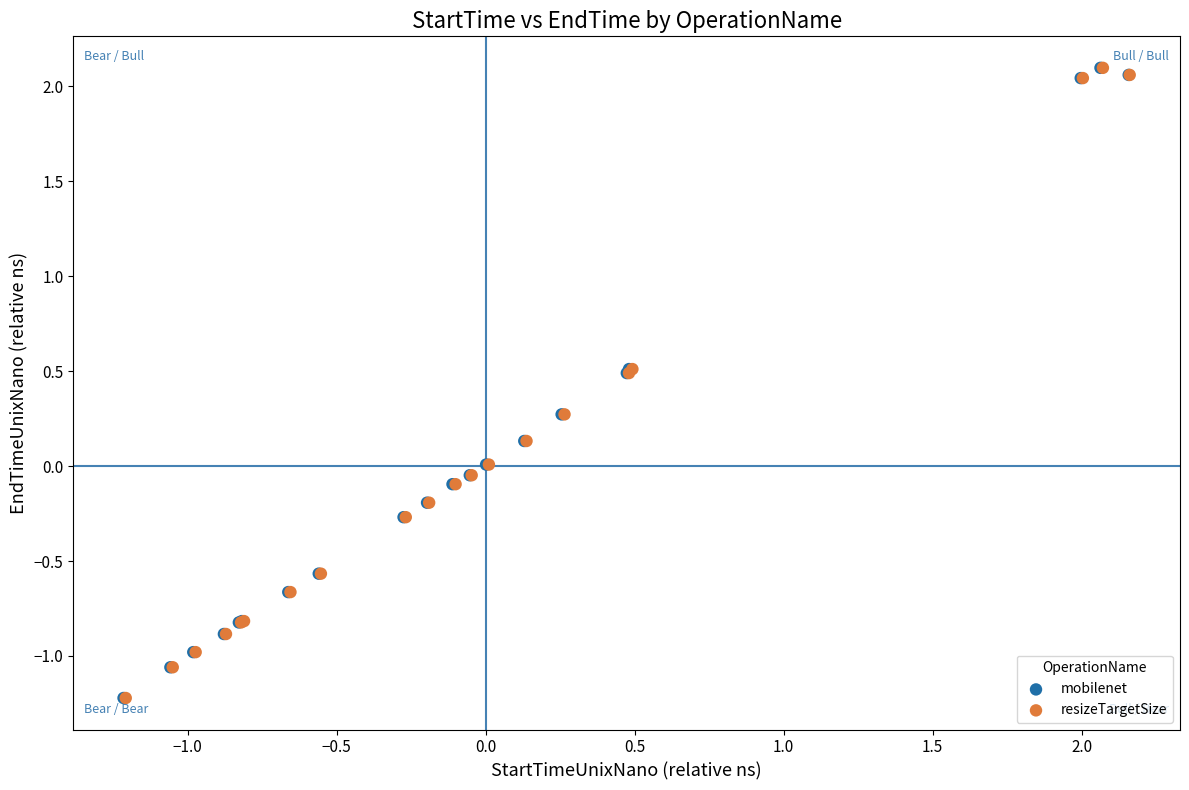

Which series has the largest Y range (max minus min)?

mobilenet